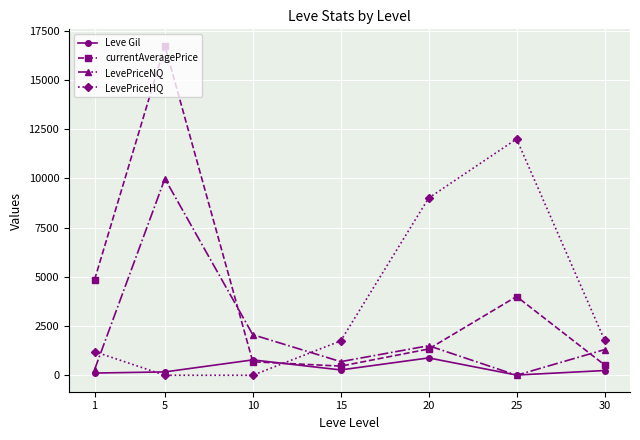

Which series has the largest total across all categories?

currentAveragePrice